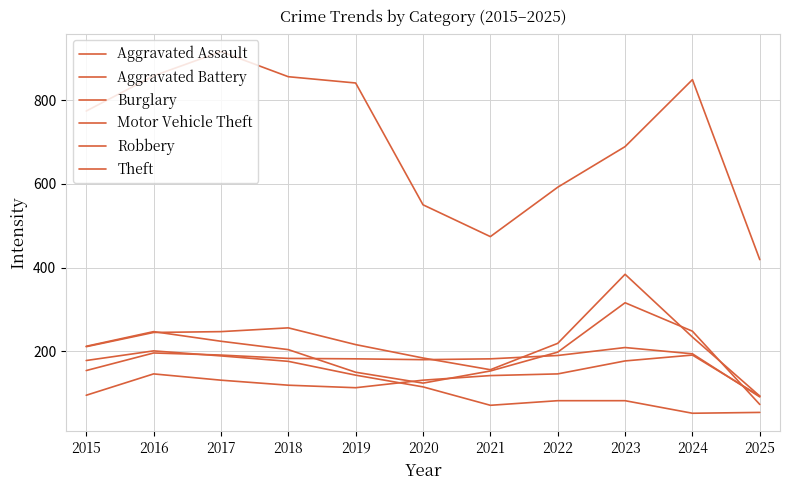

What is the sum of the Aggravated Battery values at 2016 and 2024?

390